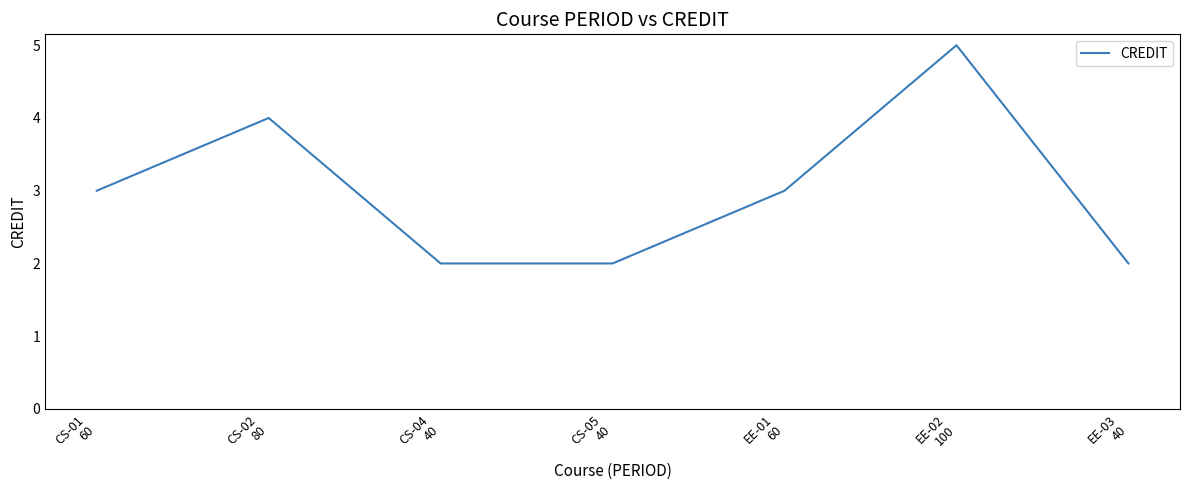

The value at CS-01
60 is 1. True or false?

False